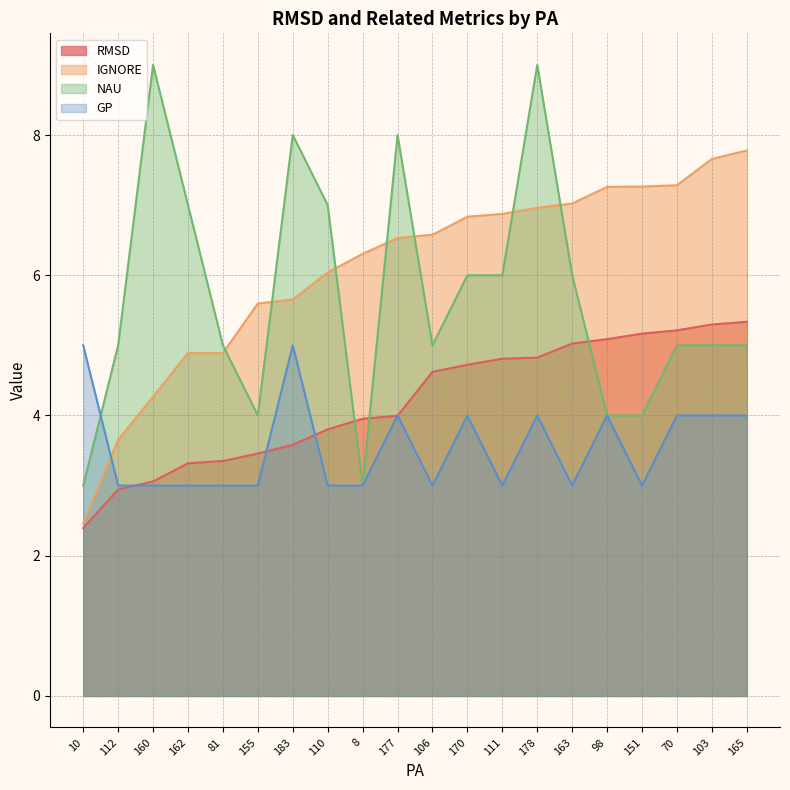

Reading right to left, transcribe all the data shown in this chart.

RMSD: 5.3	5.3	5.2	5.2	5.1	5.0	4.8	4.8	4.7	4.6	4.0	4.0	3.8	3.6	3.5	3.4	3.3	3.1	2.9	2.4
IGNORE: 7.8	7.7	7.3	7.3	7.3	7.0	7.0	6.9	6.8	6.6	6.5	6.3	6.0	5.7	5.6	4.9	4.9	4.3	3.7	2.5
NAU: 5.0	5.0	5.0	4.0	4.0	6.0	9.0	6.0	6.0	5.0	8.0	3.0	7.0	8.0	4.0	5.0	7.0	9.0	5.0	3.0
GP: 4.0	4.0	4.0	3.0	4.0	3.0	4.0	3.0	4.0	3.0	4.0	3.0	3.0	5.0	3.0	3.0	3.0	3.0	3.0	5.0